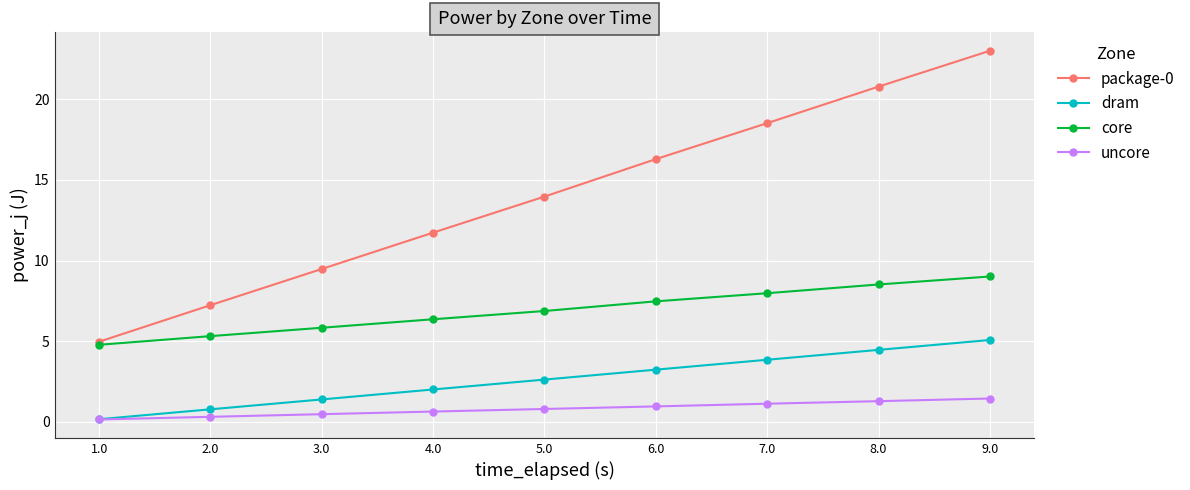

What is the greatest value displayed?

23.0